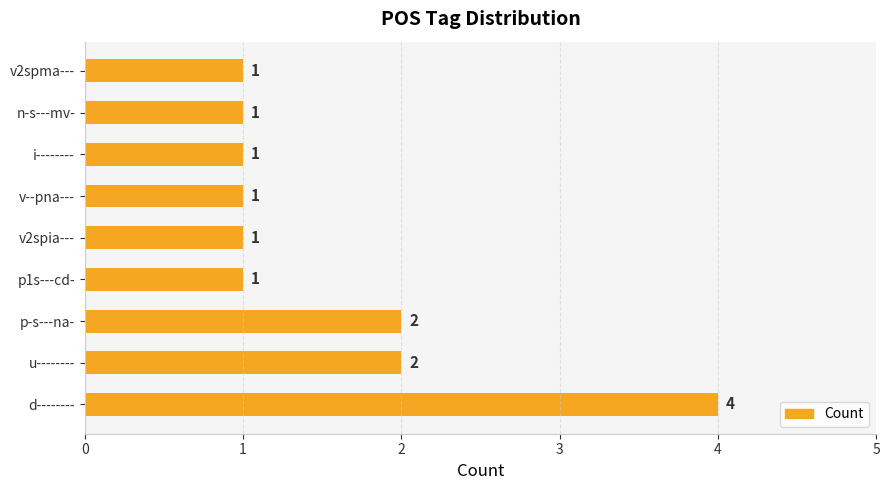

Reading top to bottom, what are all the values shown in this chart?

v2spma---=1	n-s---mv-=1	i--------=1	v--pna---=1	v2spia---=1	p1s---cd-=1	p-s---na-=2	u--------=2	d--------=4